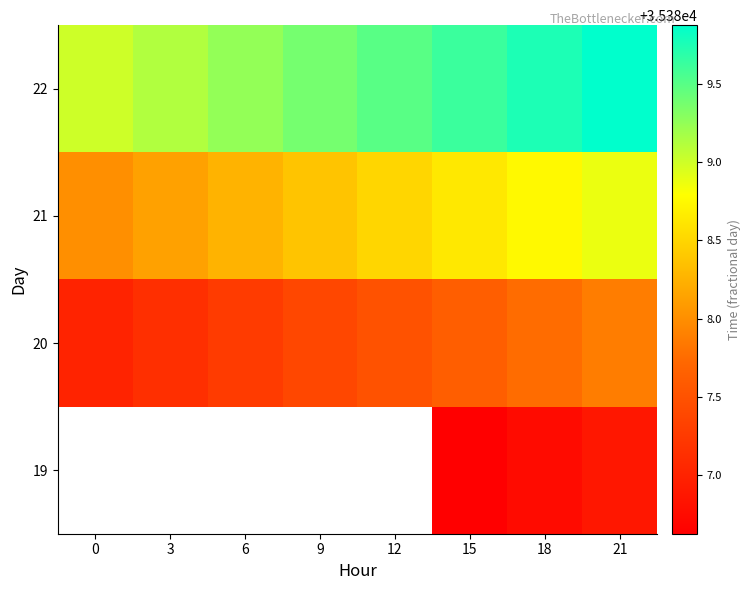

What is the sum of the 21 values at 21 and 12?

70777.4